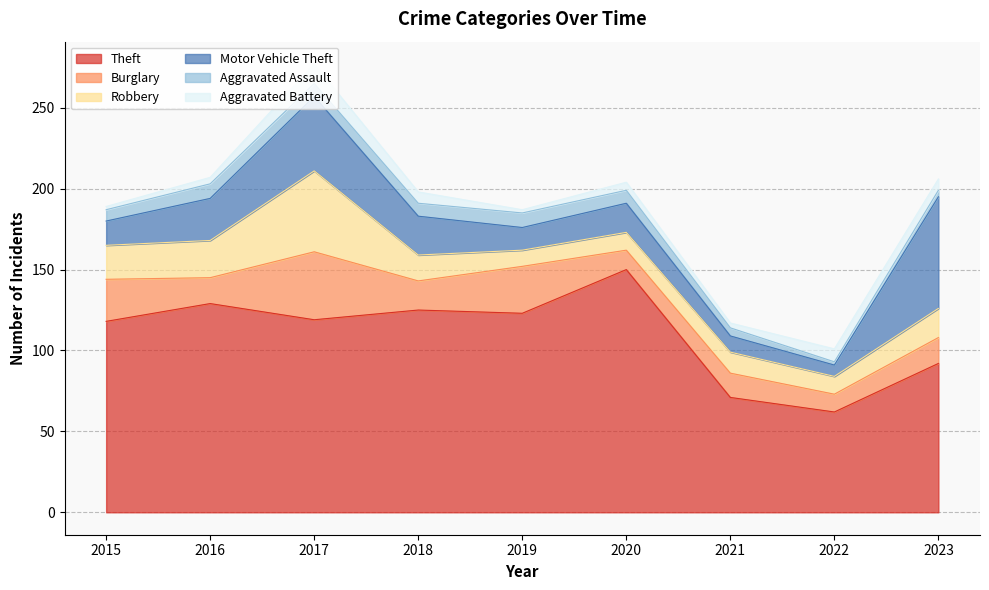

What is the value of the Motor Vehicle Theft point at the 4th from the left?

24